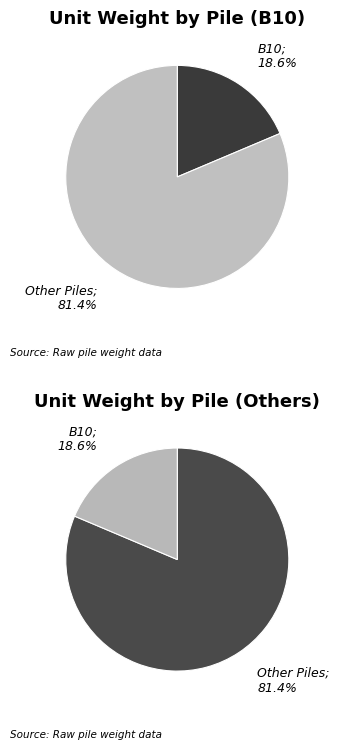

True or false: B13 accounts for 1% of the total.

False